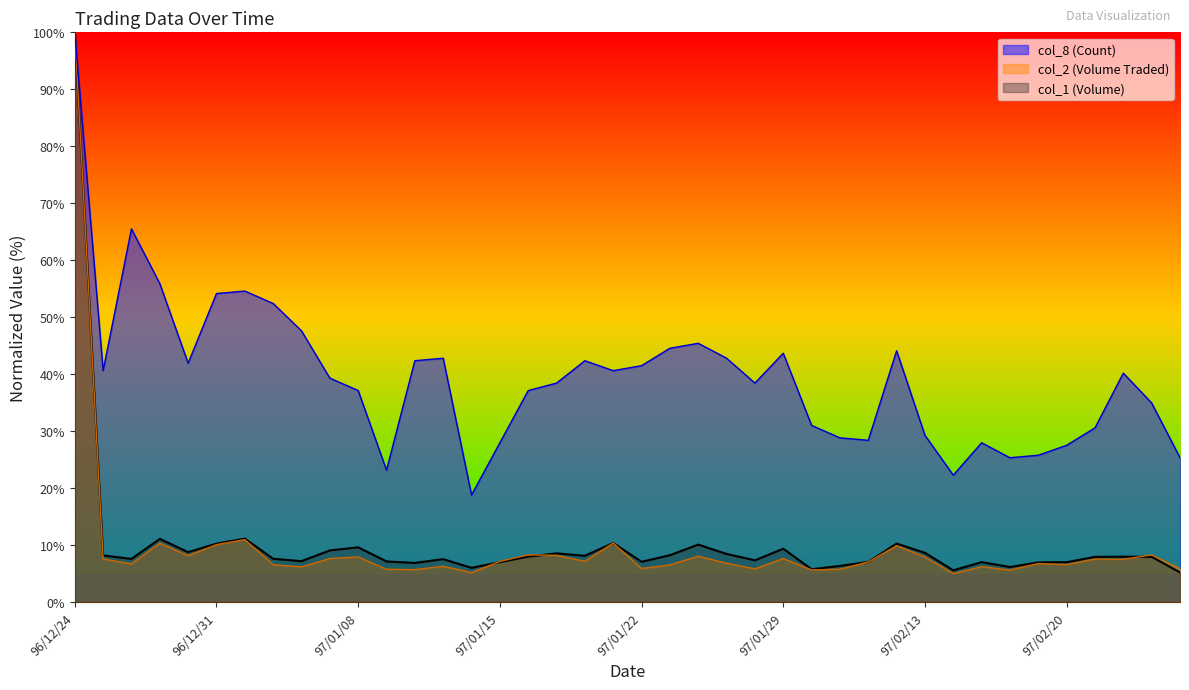

Rank the series at 97/01/18 from highest to lowest value.

col_8 (Count), col_1 (Volume), col_2 (Volume Traded)